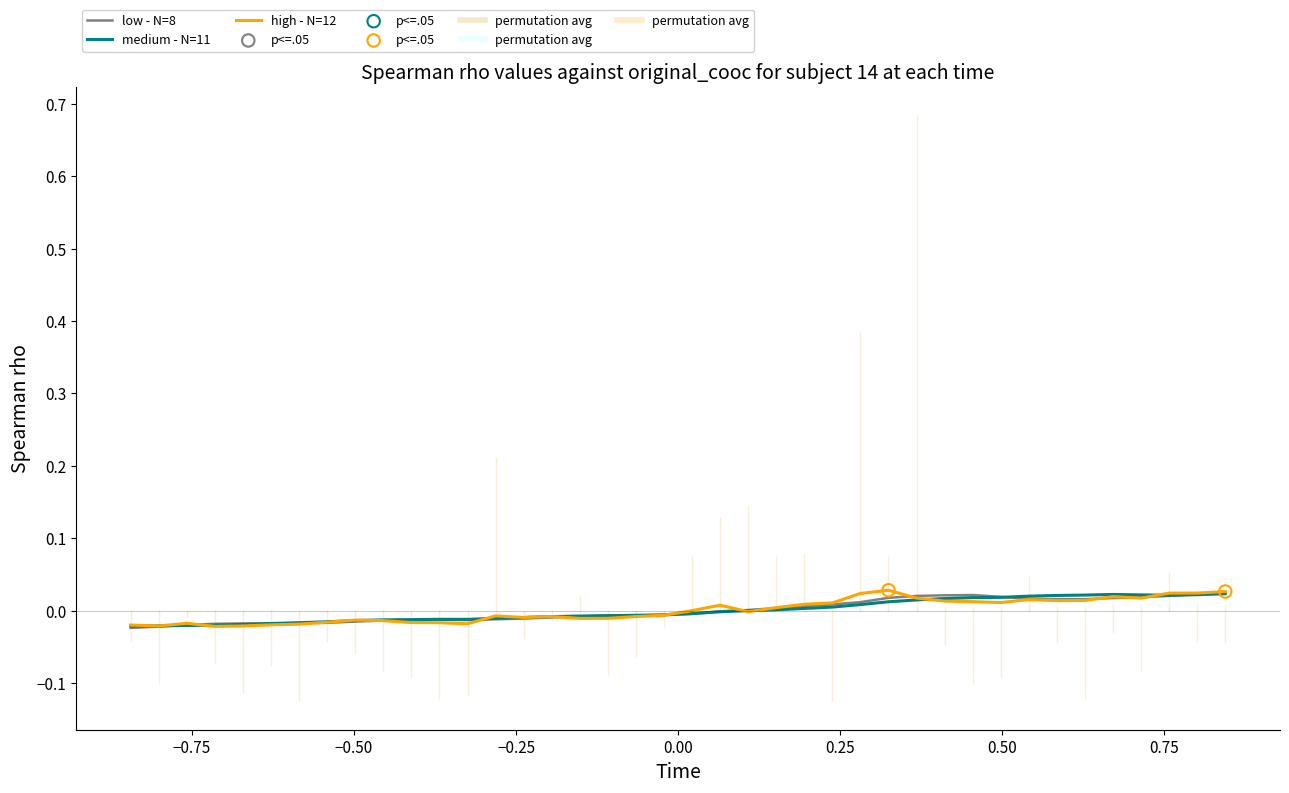

At how many categories does at least one series exceed 0?

20